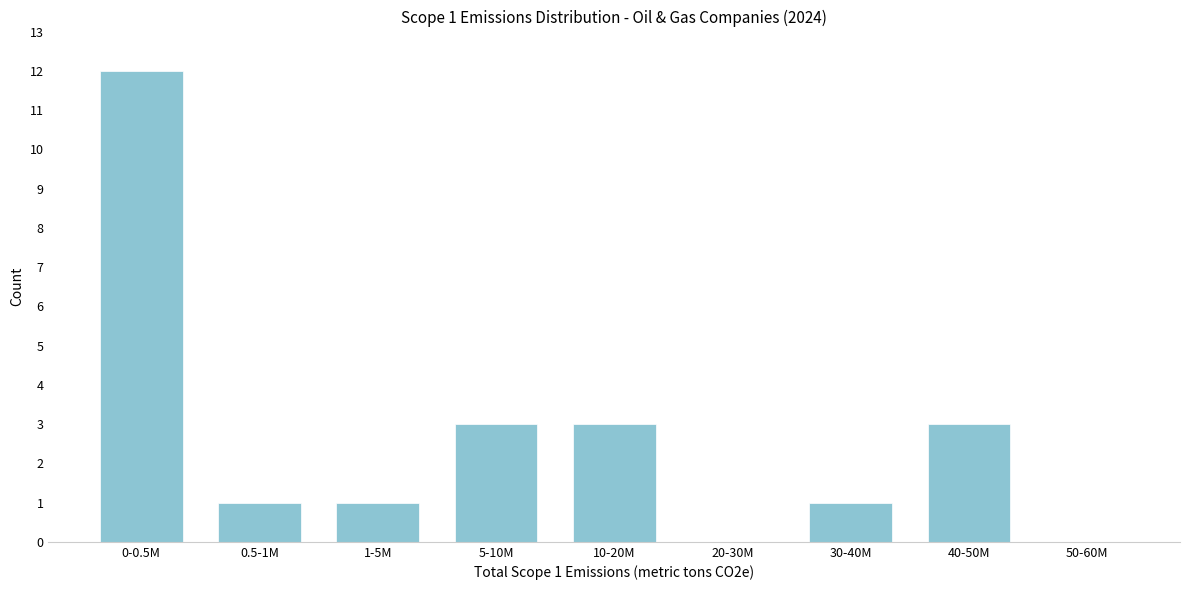

Reading left to right, list all the values displayed in this chart.

0-0.5M=12	0.5-1M=1	1-5M=1	5-10M=3	10-20M=3	20-30M=0	30-40M=1	40-50M=3	50-60M=0